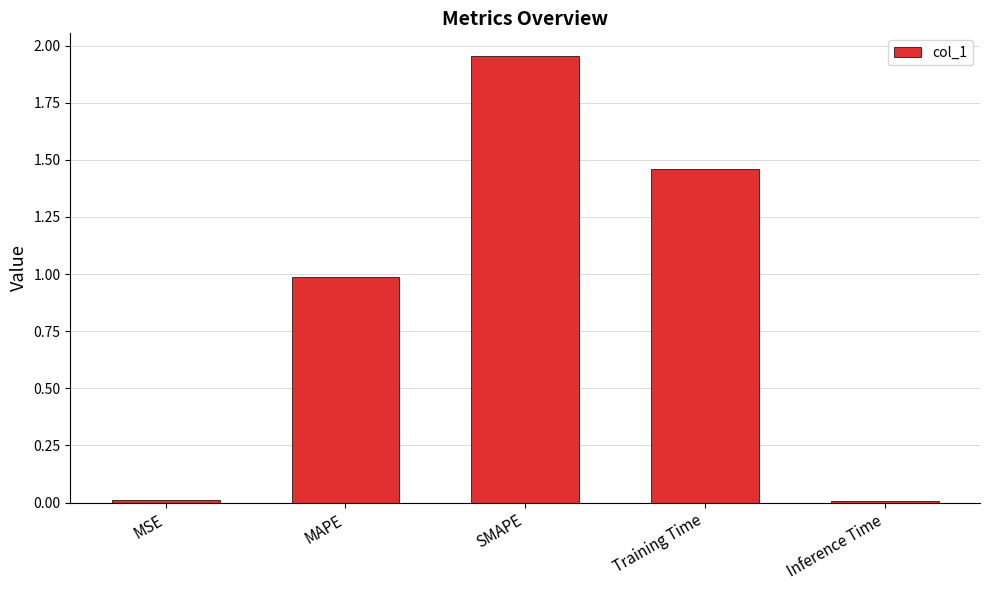

What is the difference between the values at MAPE and MSE?

1.0